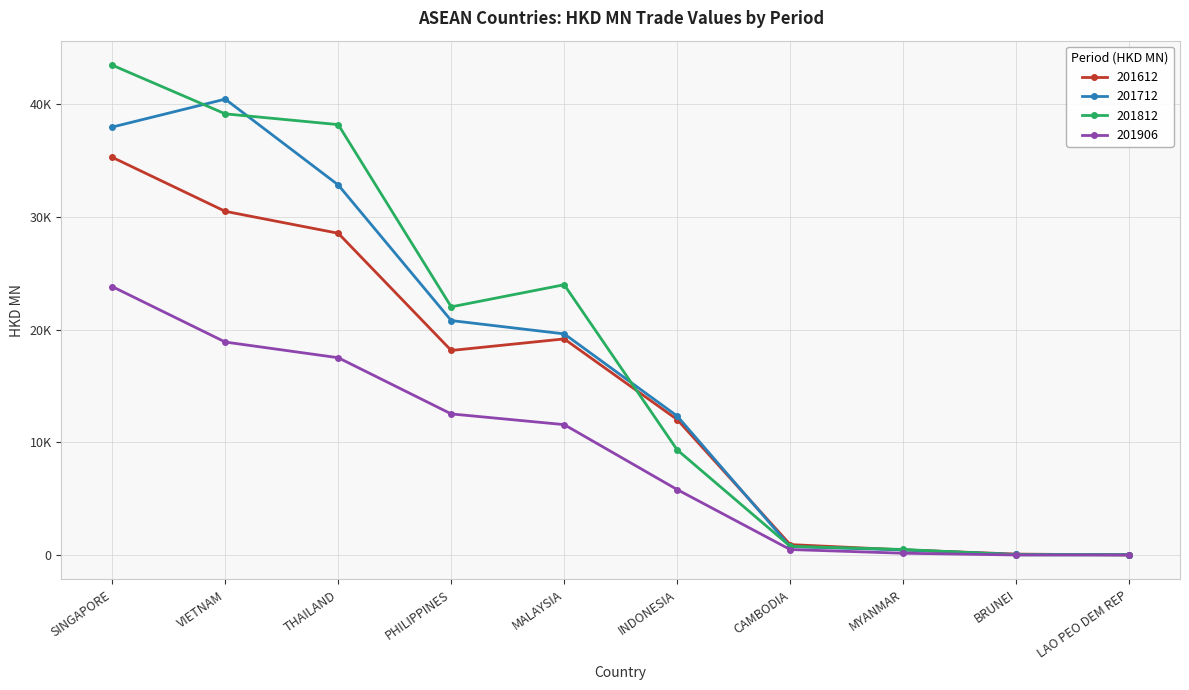

Which series changed the most between VIETNAM and CAMBODIA?

201712